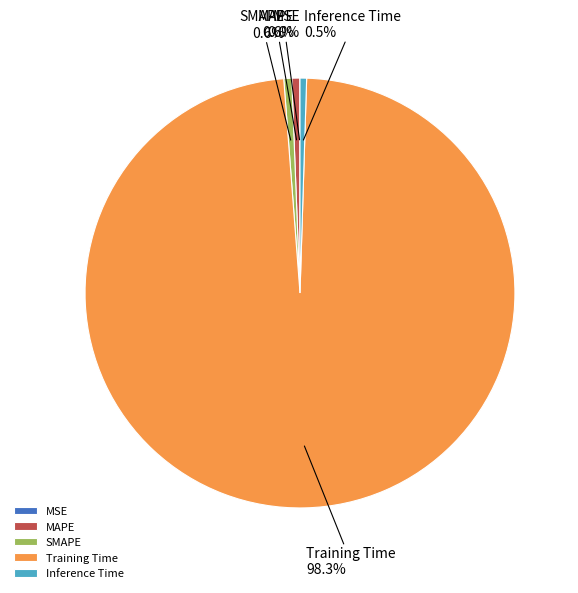

The Training Time slice represents 98% of the pie. True or false?

True